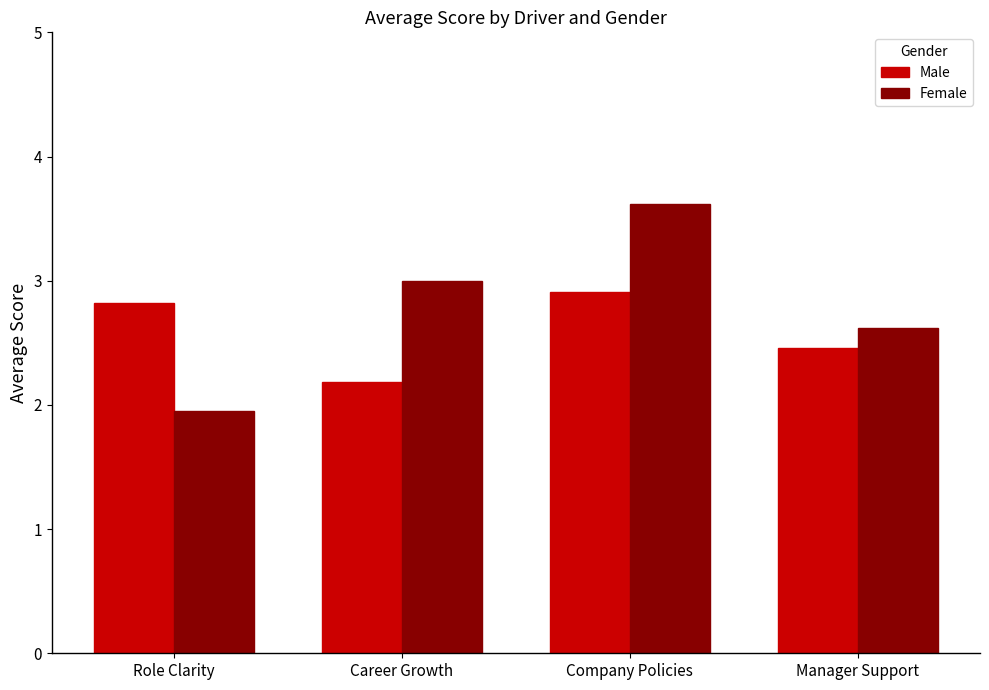

What is the average value of the Male series?

2.6